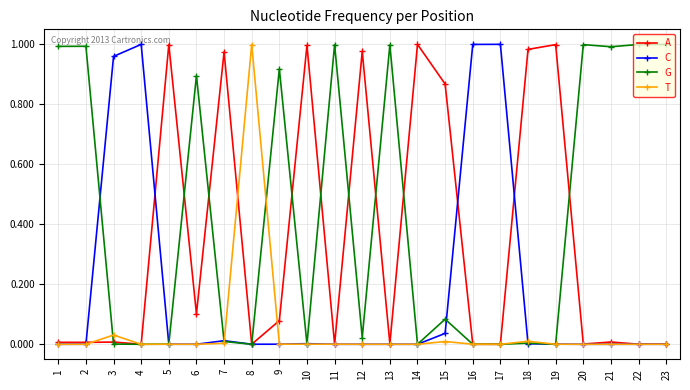

Which series has the largest total across all categories?

G